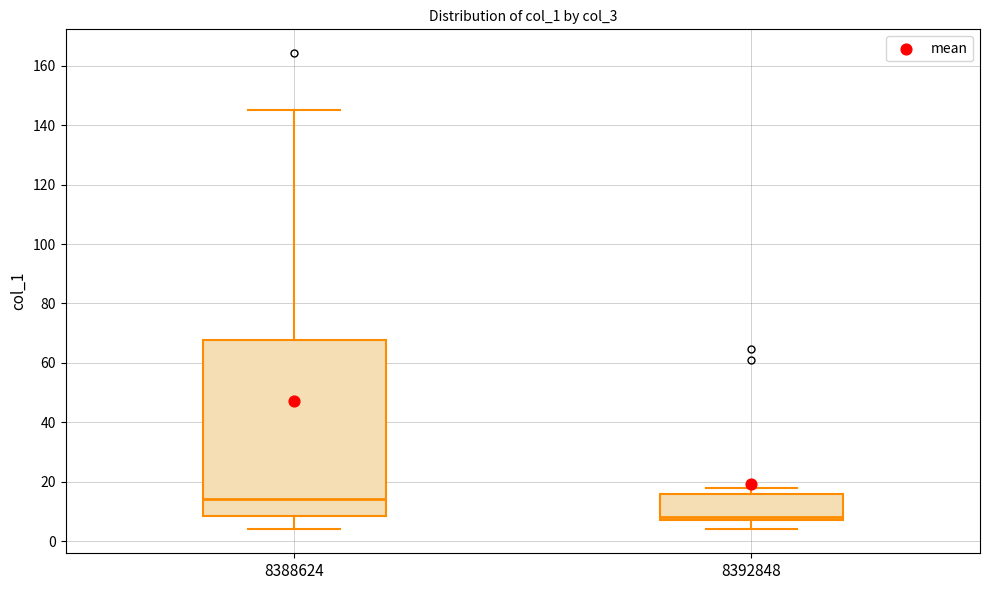

Where does the median line of the box at x = 8388624 sit on the y-axis? The values are not printed on the chart, so give them approximately, as read against the axis.

14